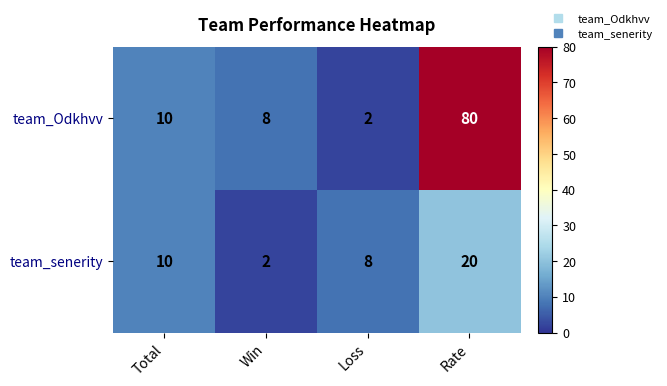

At which label is team_senerity closest to 11?

Total